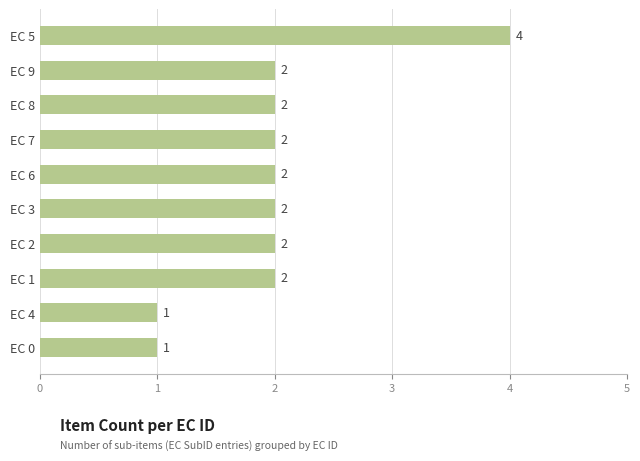

Approximately how many times larger is the value at EC 3 compared to EC 1?

1.0